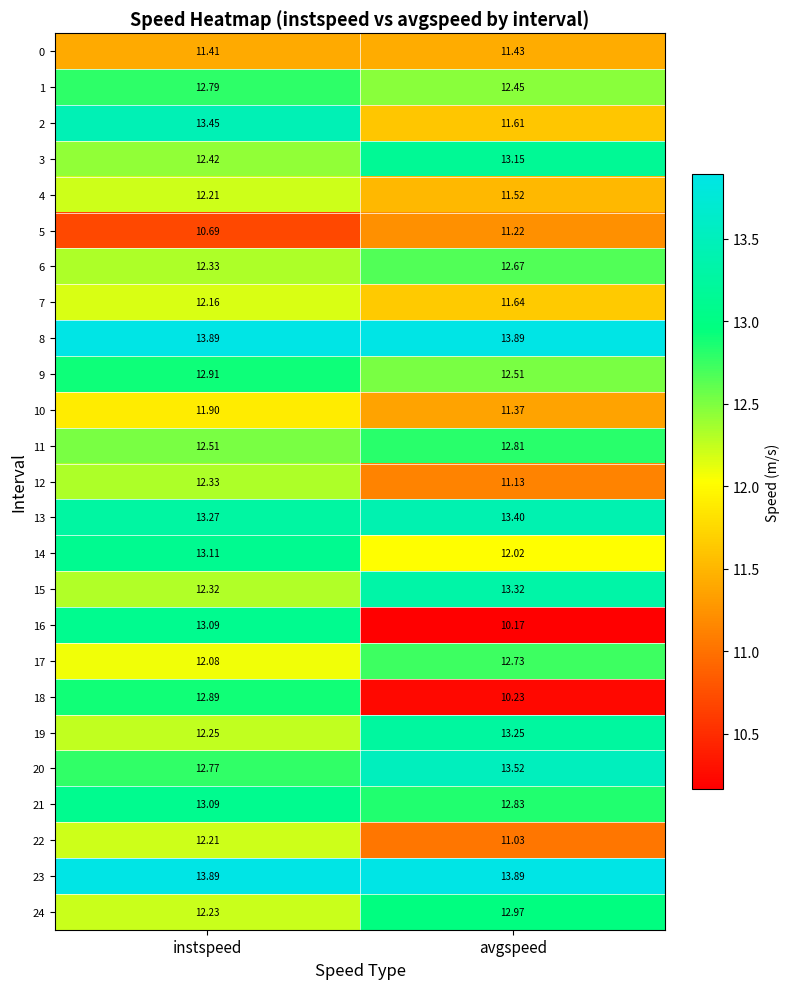

Which category has the lowest value across all series?

avgspeed